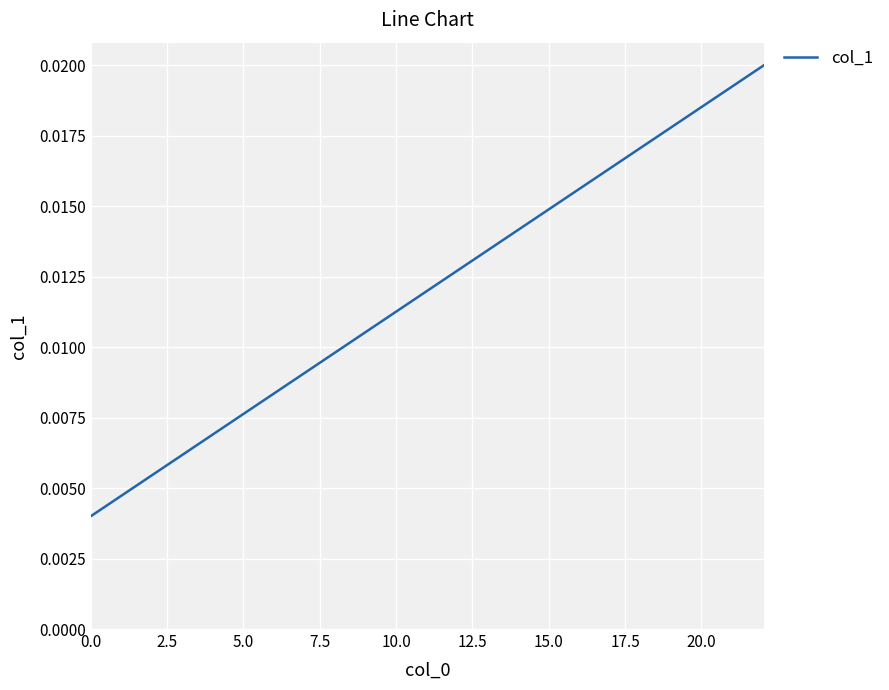

Does the chart have visible grid lines?

Yes